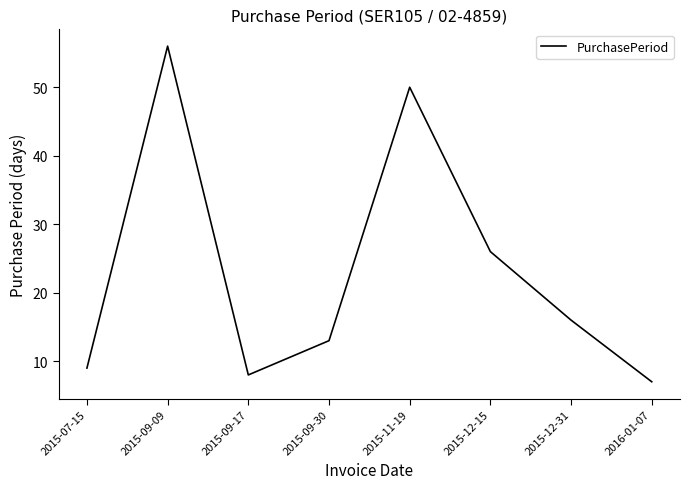

Rank the categories by value from highest to lowest.

2015-09-09, 2015-11-19, 2015-12-15, 2015-12-31, 2015-09-30, 2015-07-15, 2015-09-17, 2016-01-07